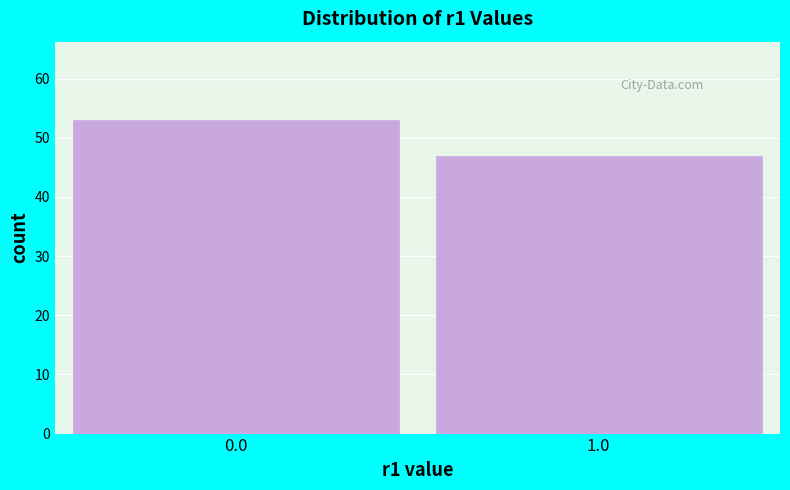

Reading left to right, what are all the values shown in this chart?

53	47